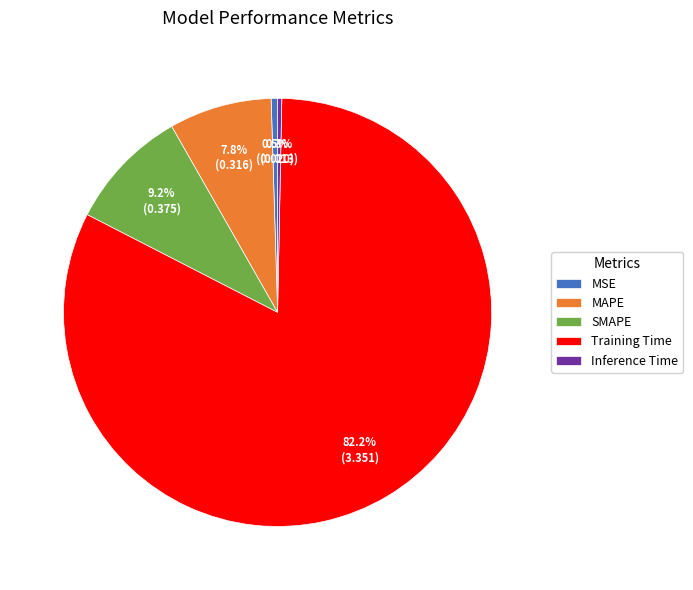

Is Training Time the majority of the pie?

Yes